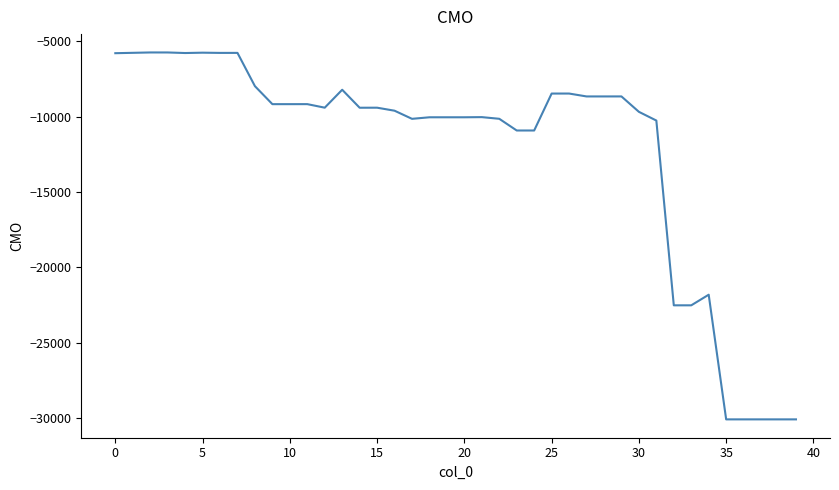

What is the difference between the maximum and minimum values?

24361.1